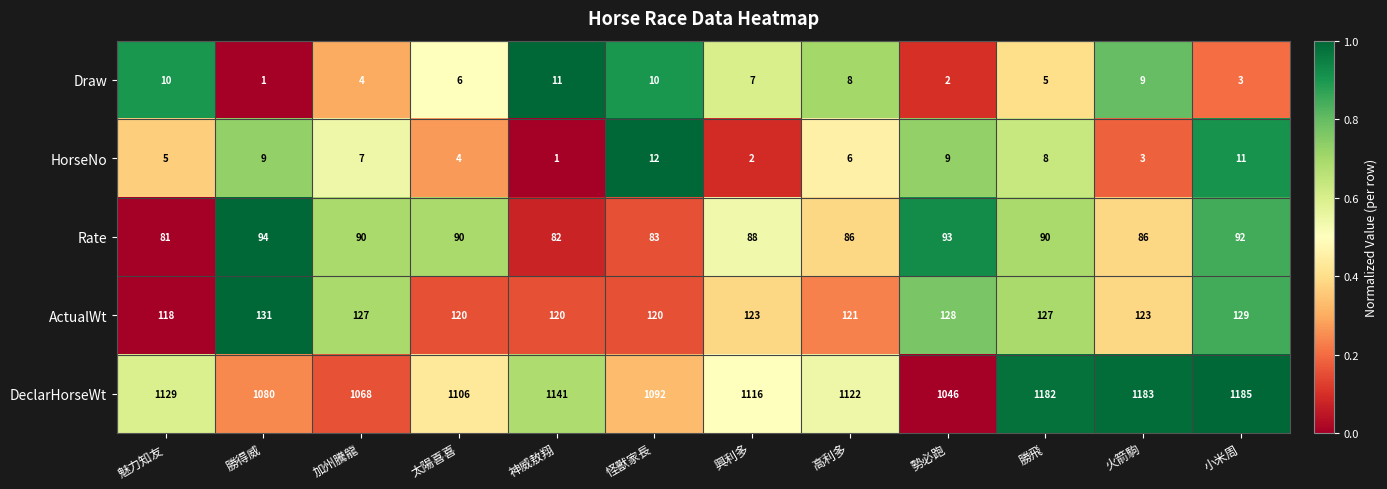

At which label does Draw reach its peak?

神威敖翔